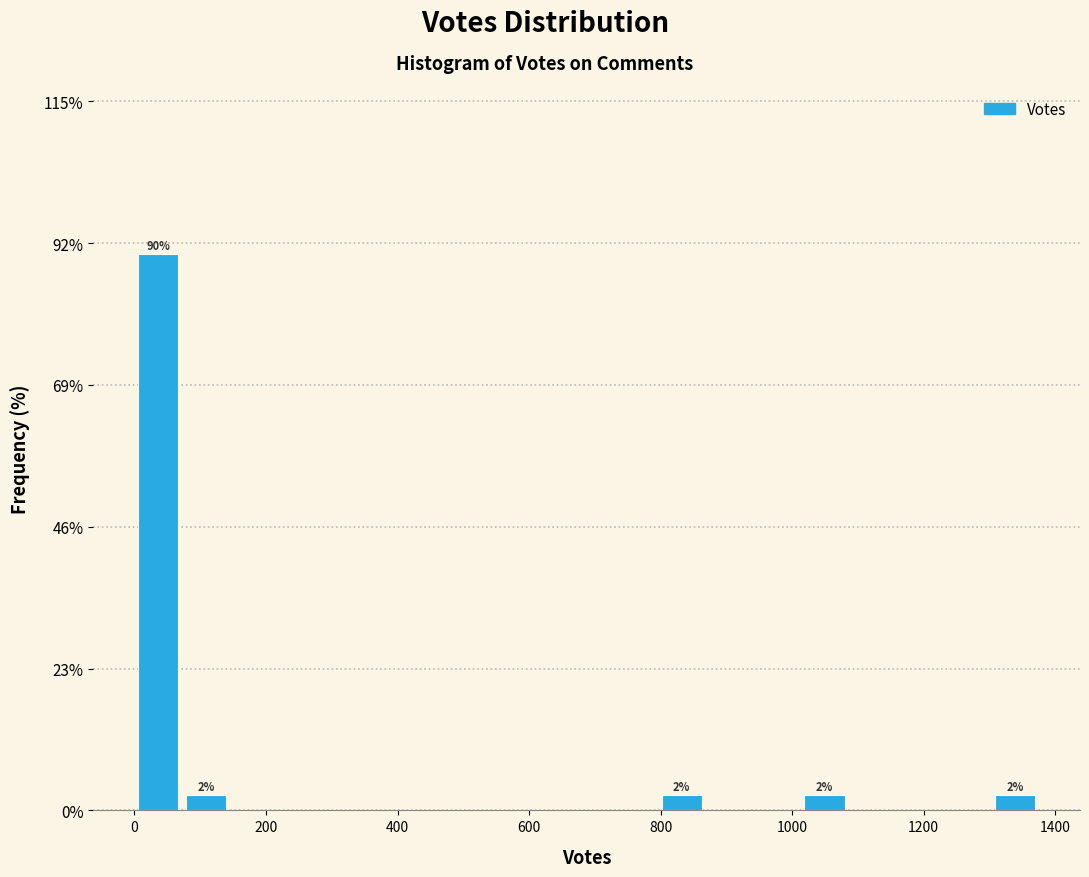

Around what value on the x-axis is the tallest bar? Give the approximate position of its centre, as read against the axis.

40